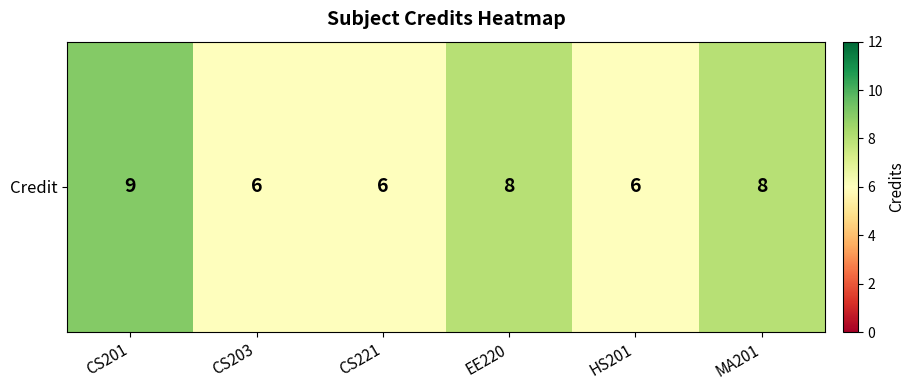

What value does the data have at HS201?

6